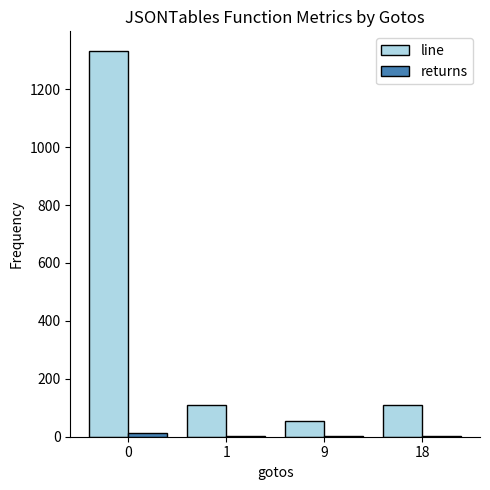

Count the number of data series in this chart.

2